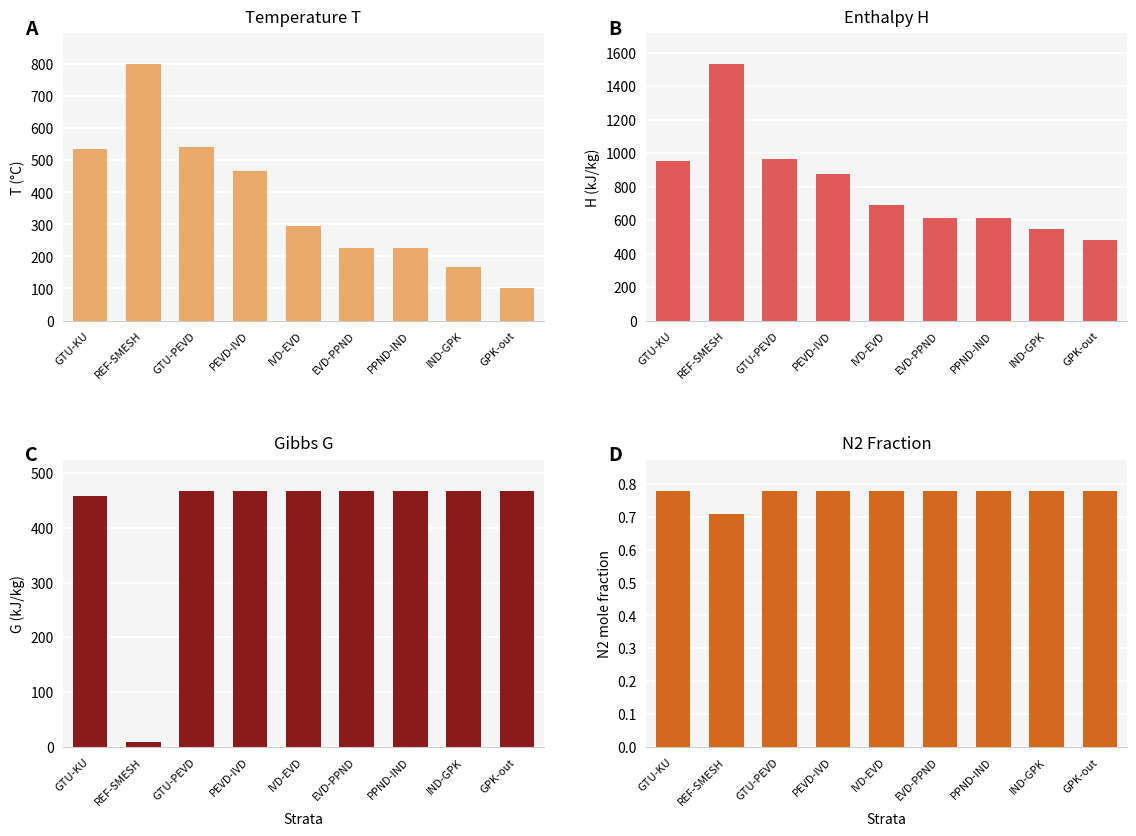

What is the greatest value displayed?

1531.1